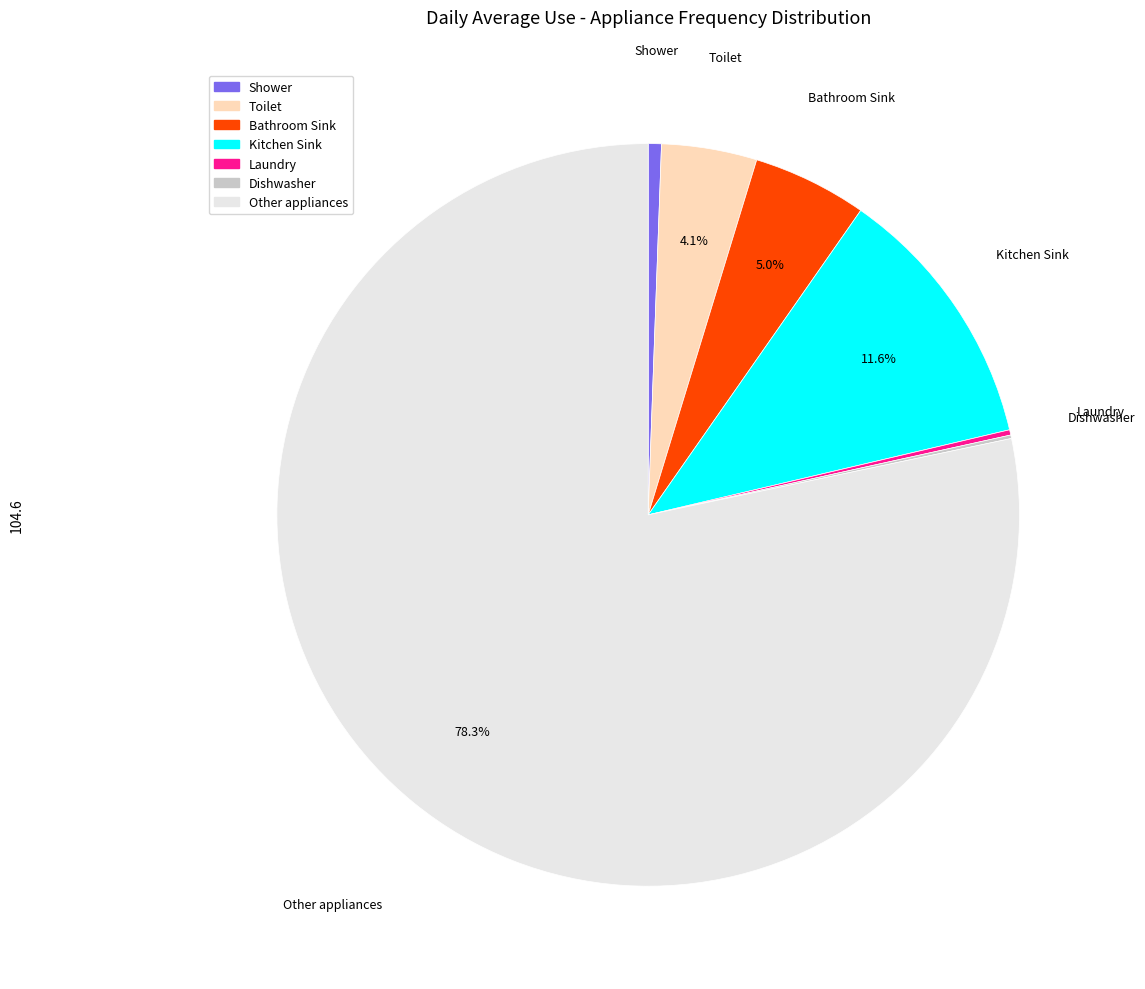

To the nearest percent, what is the combined percentage of Shower and Bathroom Sink?

6%